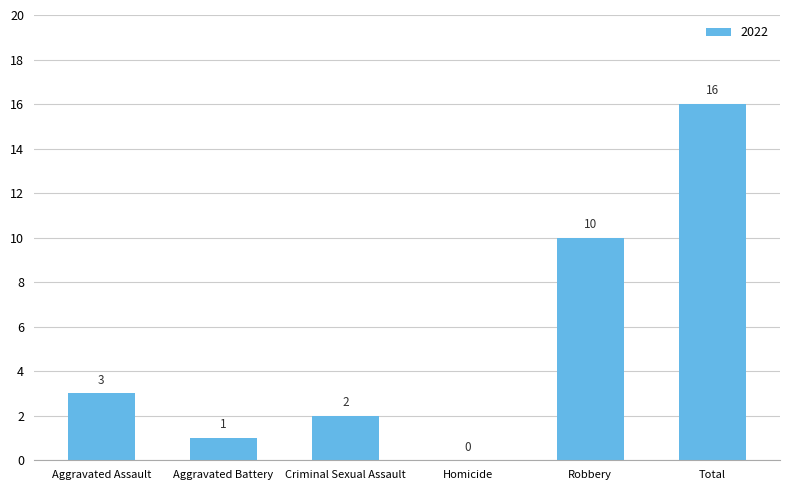

What is the sum of all values?

32